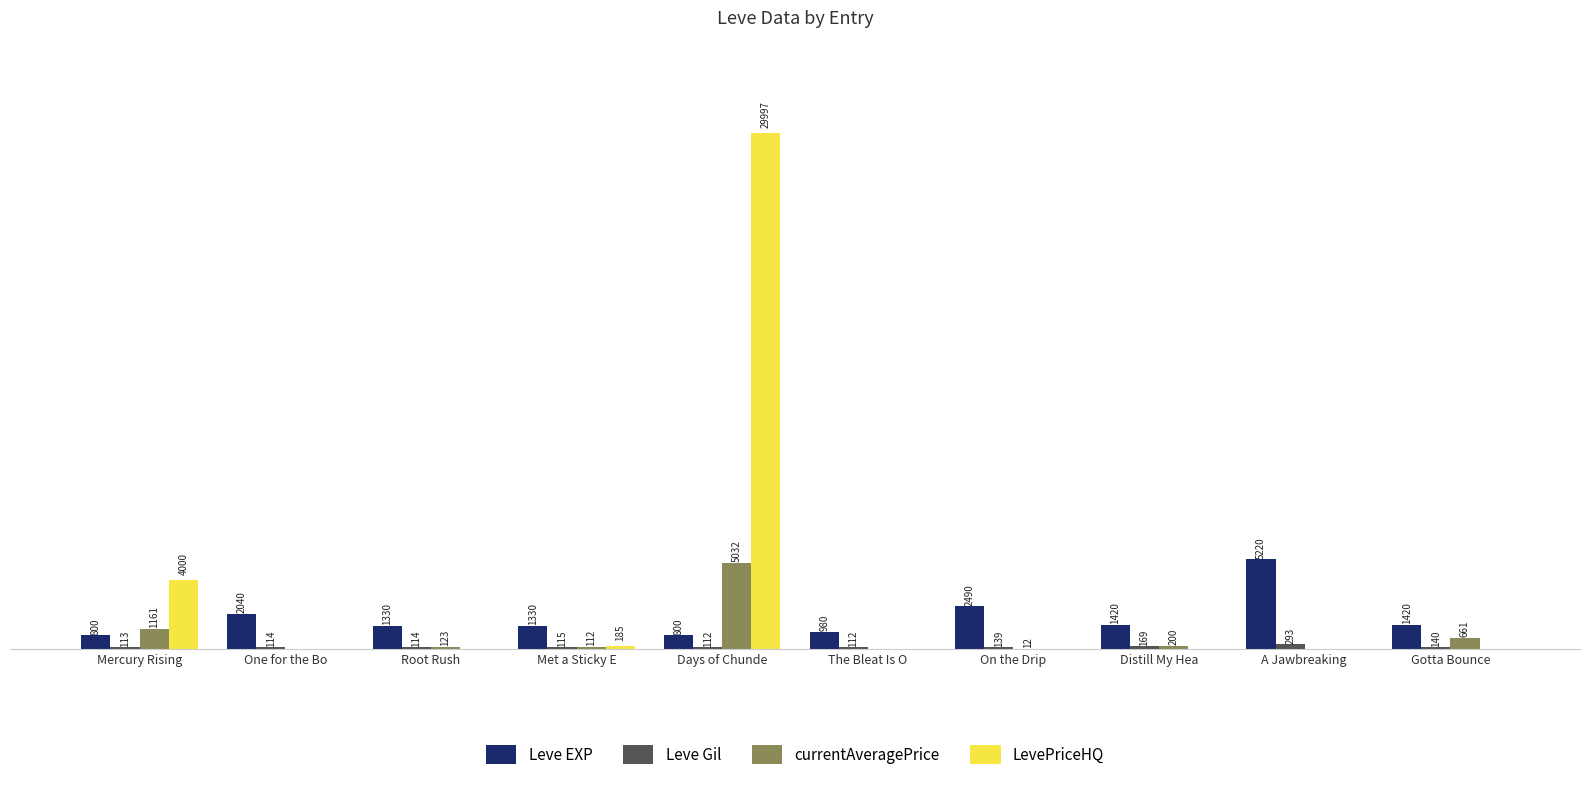

Which label corresponds to the largest value in the chart?

Days of Chunde